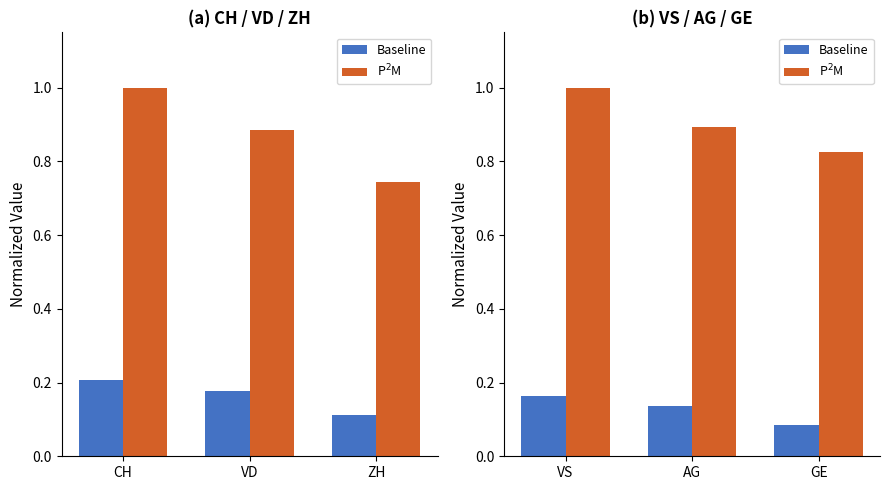

What is the value of the Baseline bar at the 2nd from the left?

0.1